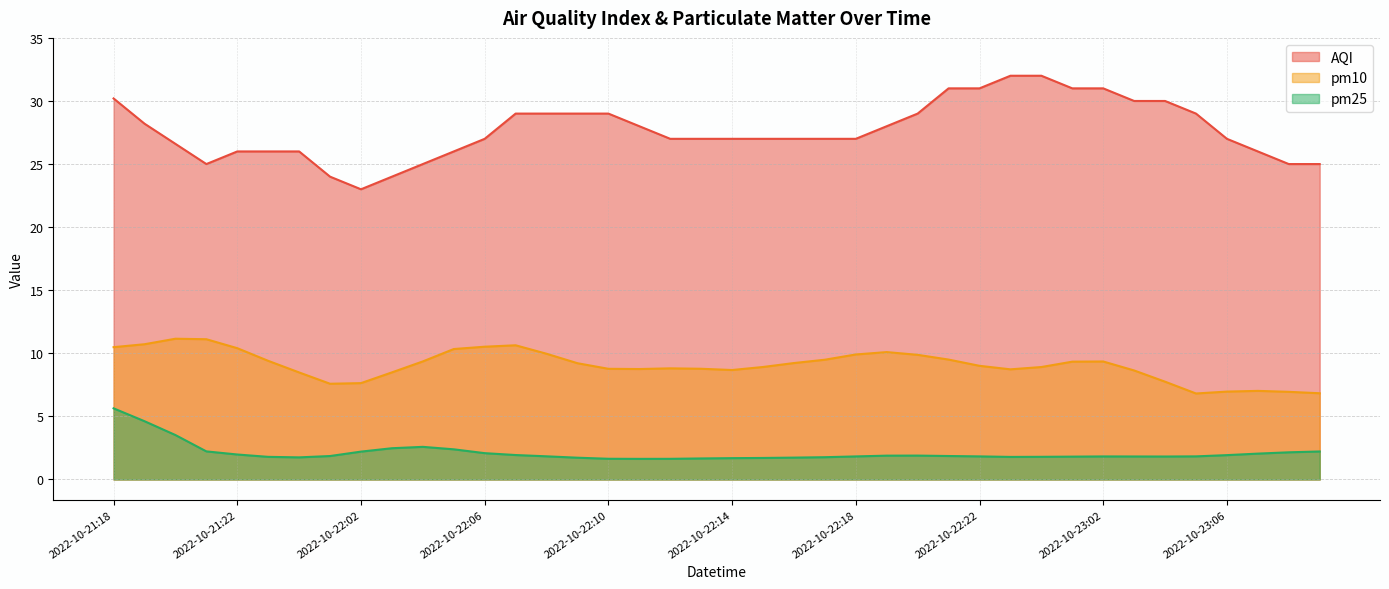

At which category does pm10 reach its first local peak?

2022-10-21:20